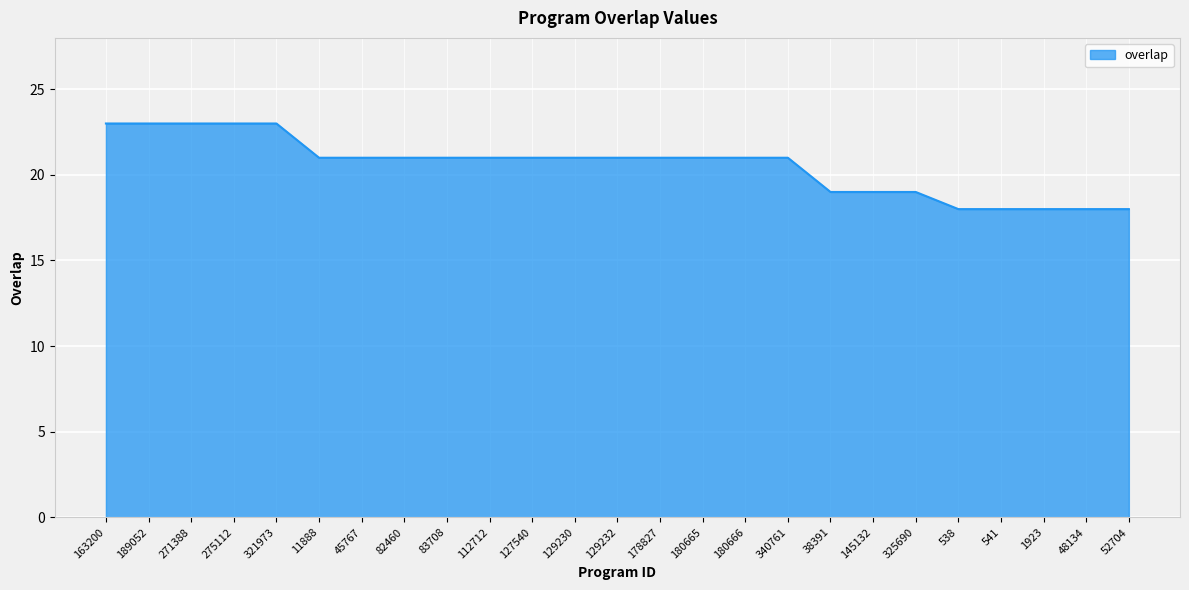

What is the difference between the second highest and minimum values?

5